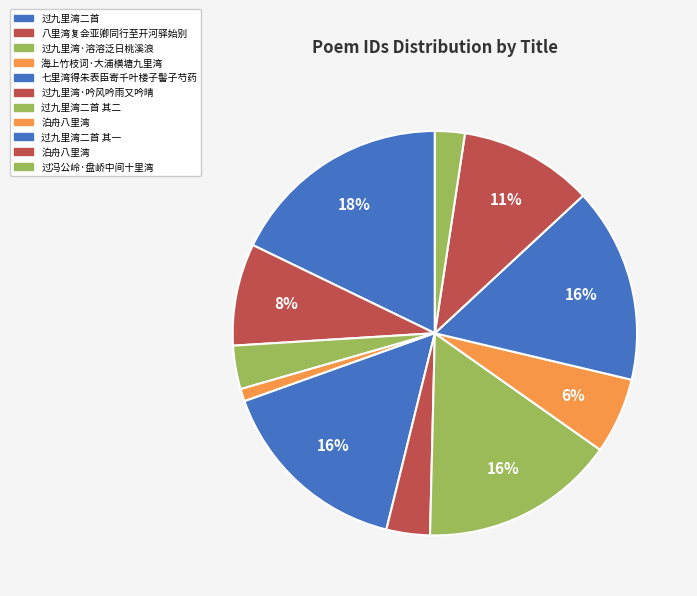

Count the number of slices in the pie.

11